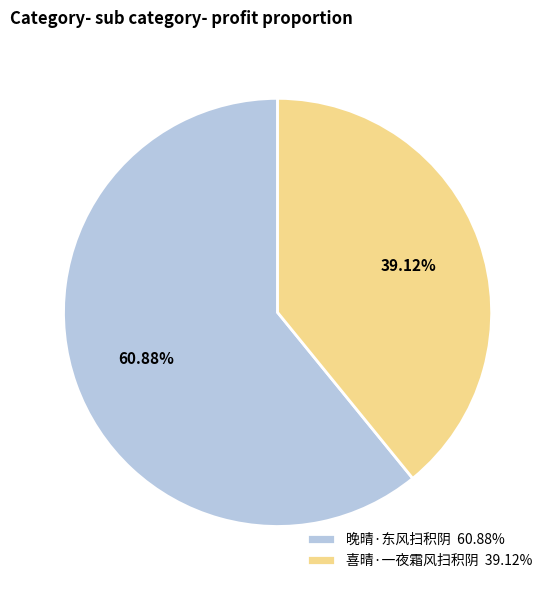

How many slices are in this pie chart?

2